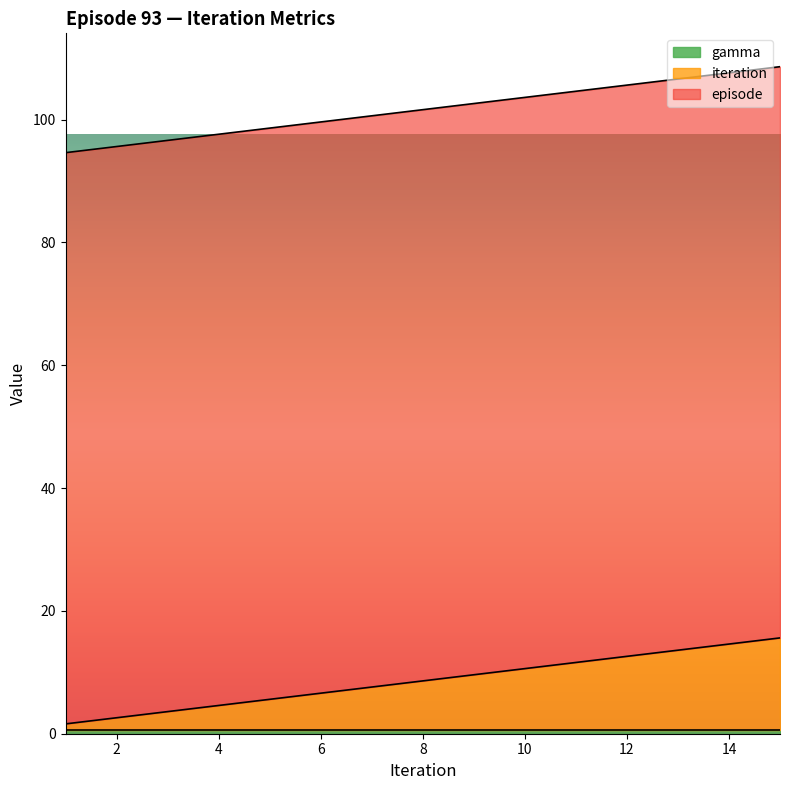

Is it true that gamma equals 0.6 at 14?

True